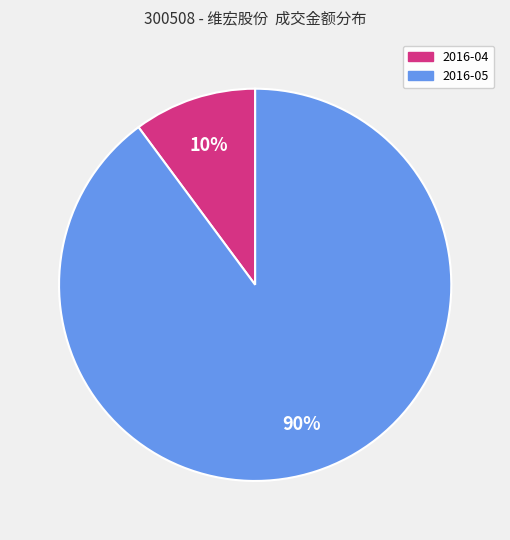

To the nearest percent, what is the difference between the largest and smallest slice percentages?

80%